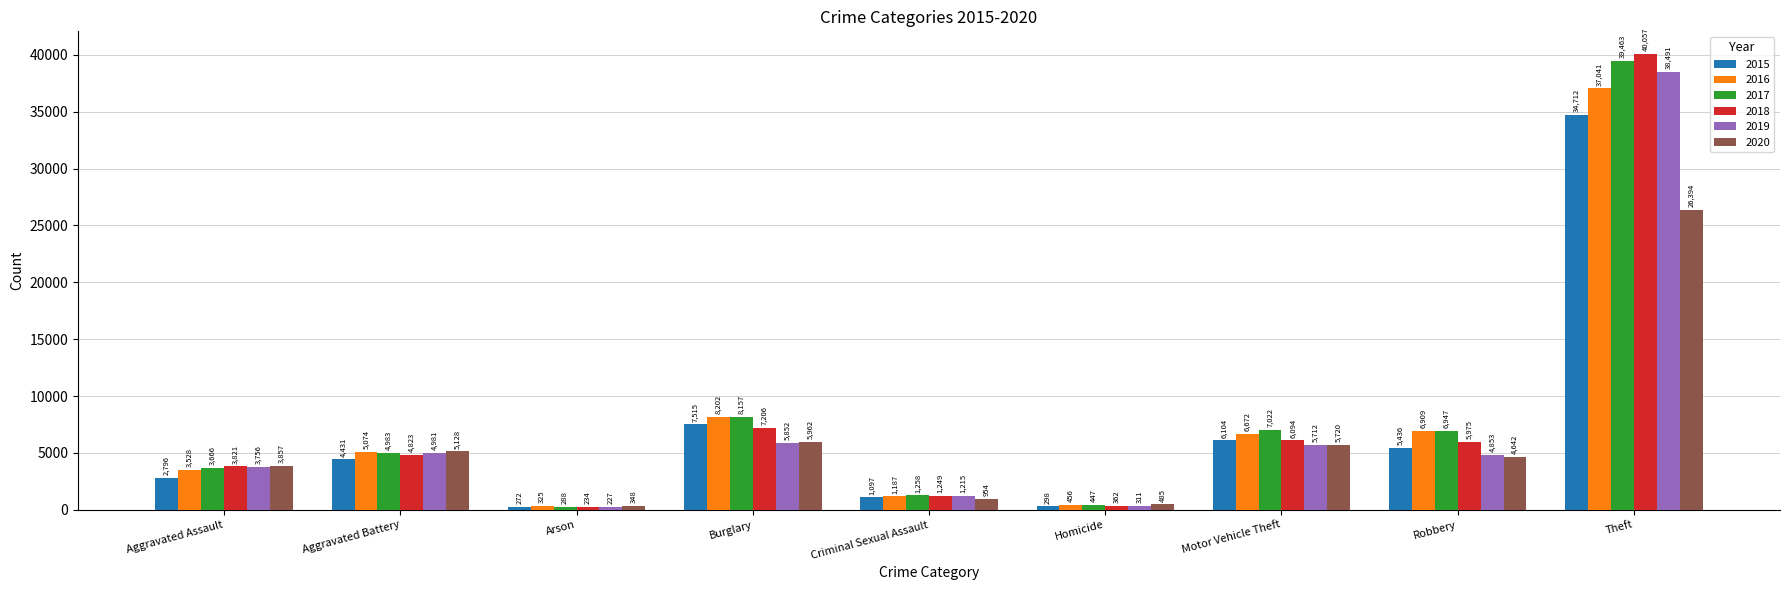

What is the value of the 2019 bar at the 6th from the left?

311